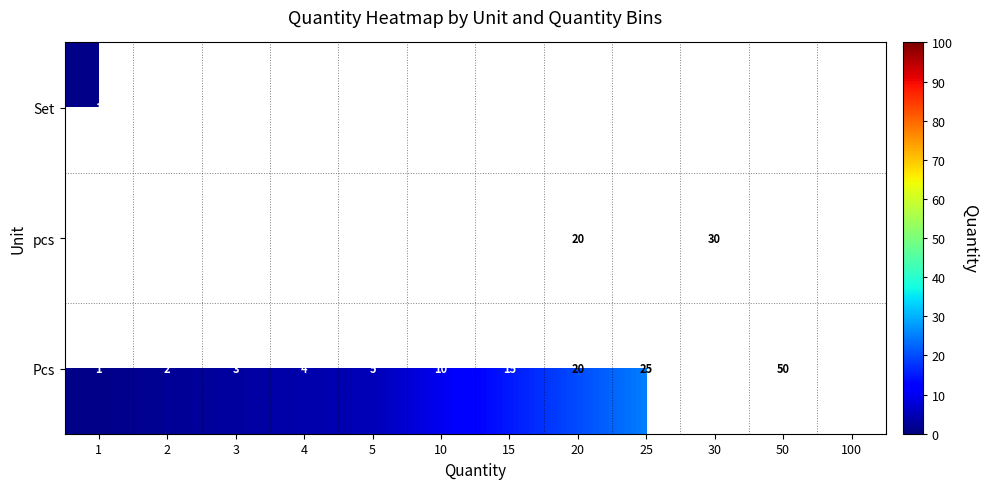

True or false: Pcs has a value of 6 at 4.

False